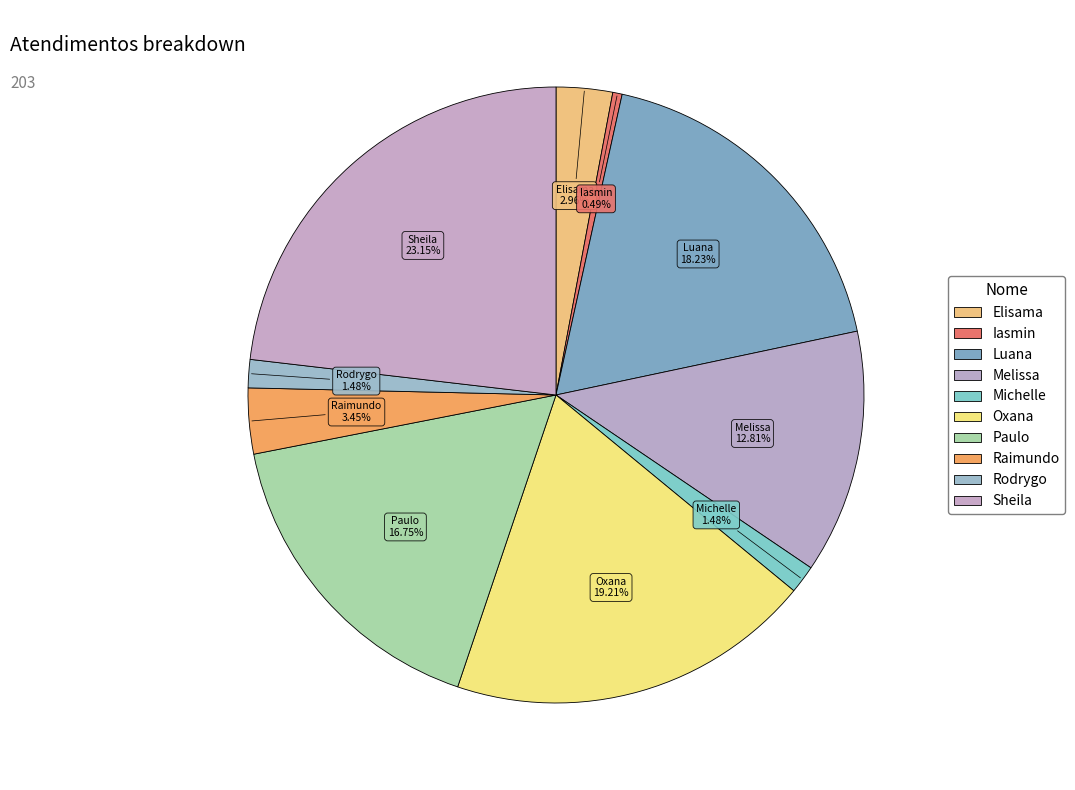

How many segments does this pie chart have?

10